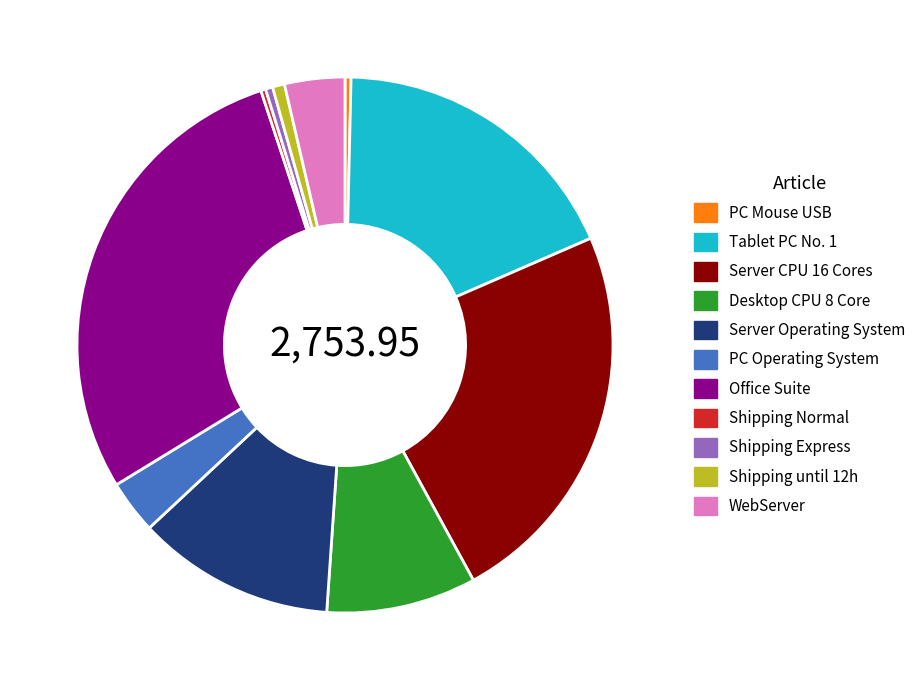

Count the number of slices in the pie.

11